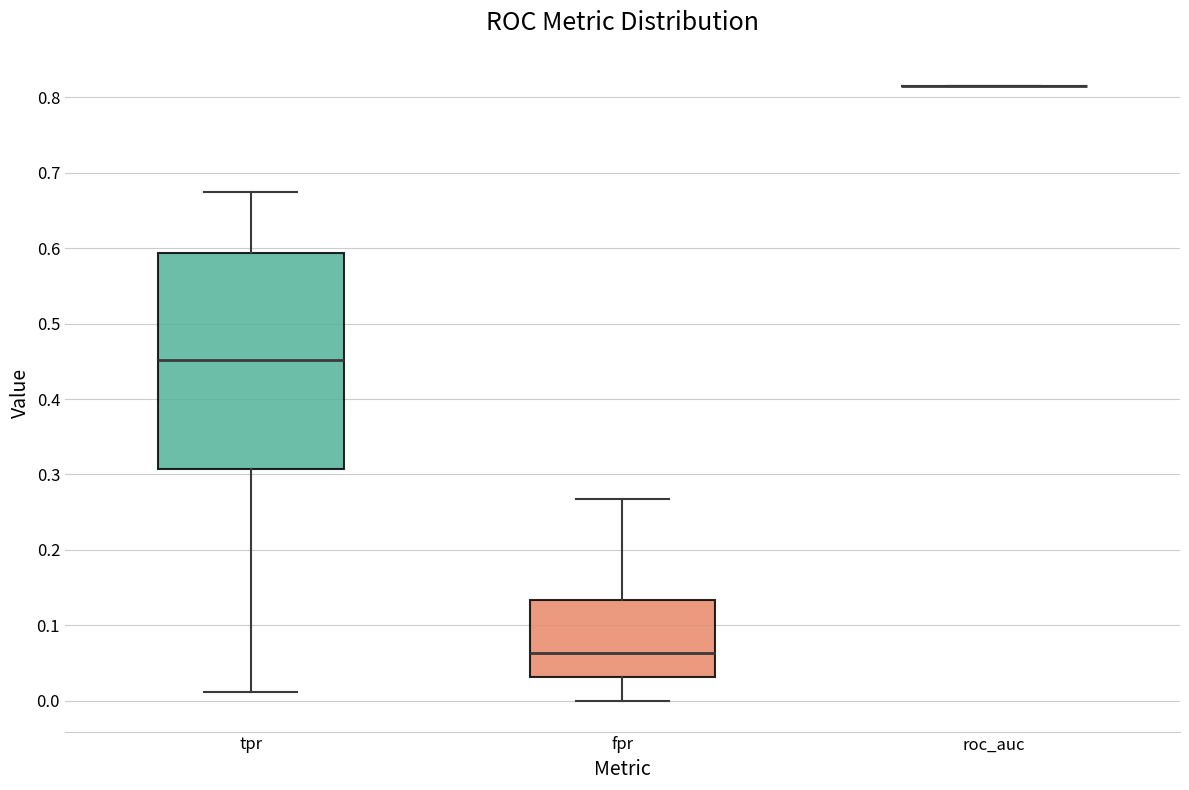

Reading left to right, read every box against the y-axis: the position of its median line, the range the box covers, and the ends of its whiskers. The values are not printed on the chart, so give them approximately, as read against the axis.

tpr: median 0.45, box 0.31 to 0.59, whiskers 0.01 to 0.67
fpr: median 0.06, box 0.03 to 0.13, whiskers 0.00 to 0.27
roc_auc: box collapsed to a line at 0.82, whiskers 0.82 to 0.82